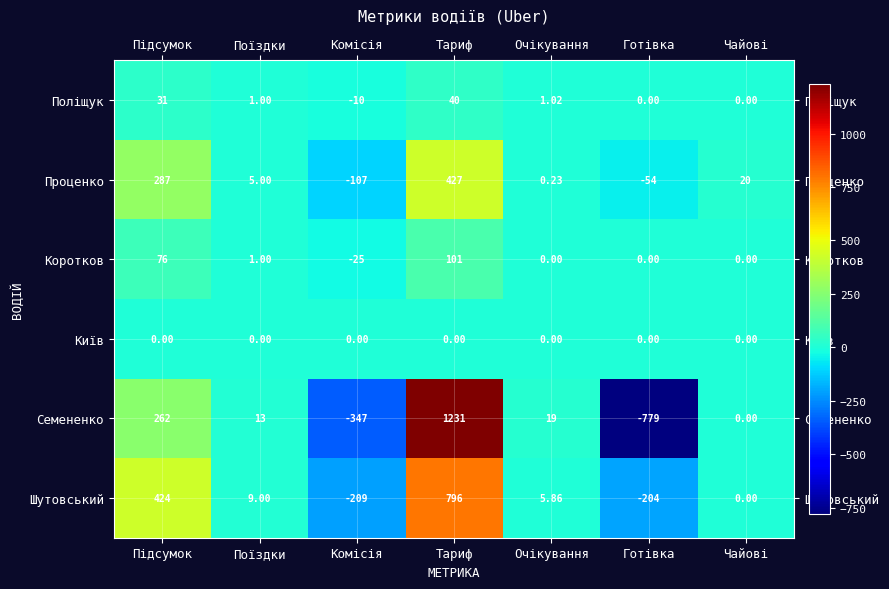

Where does the Шутовський series first go above 5?

Підсумок